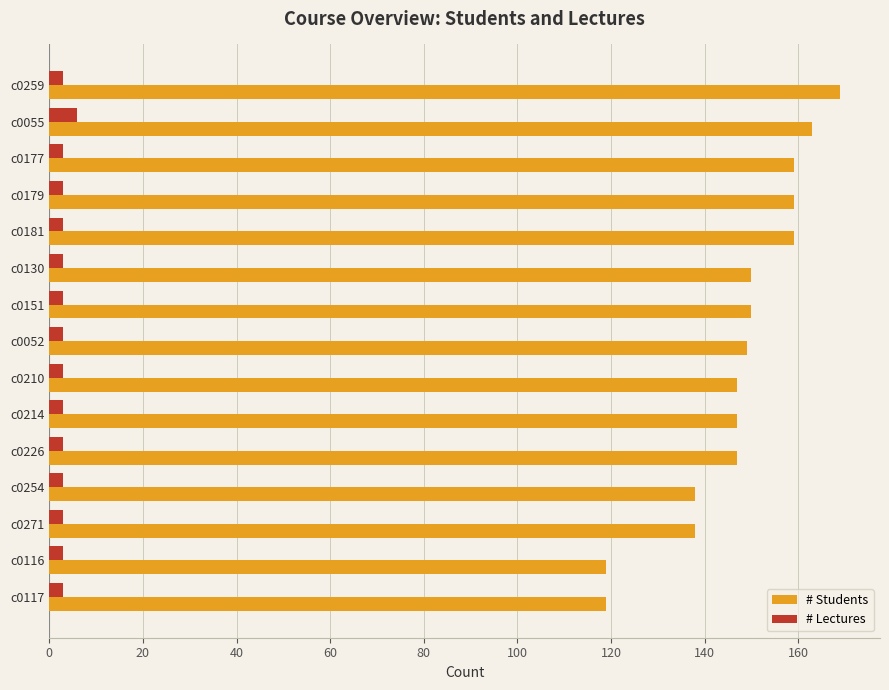

What is the lowest value of the # Students series?

119